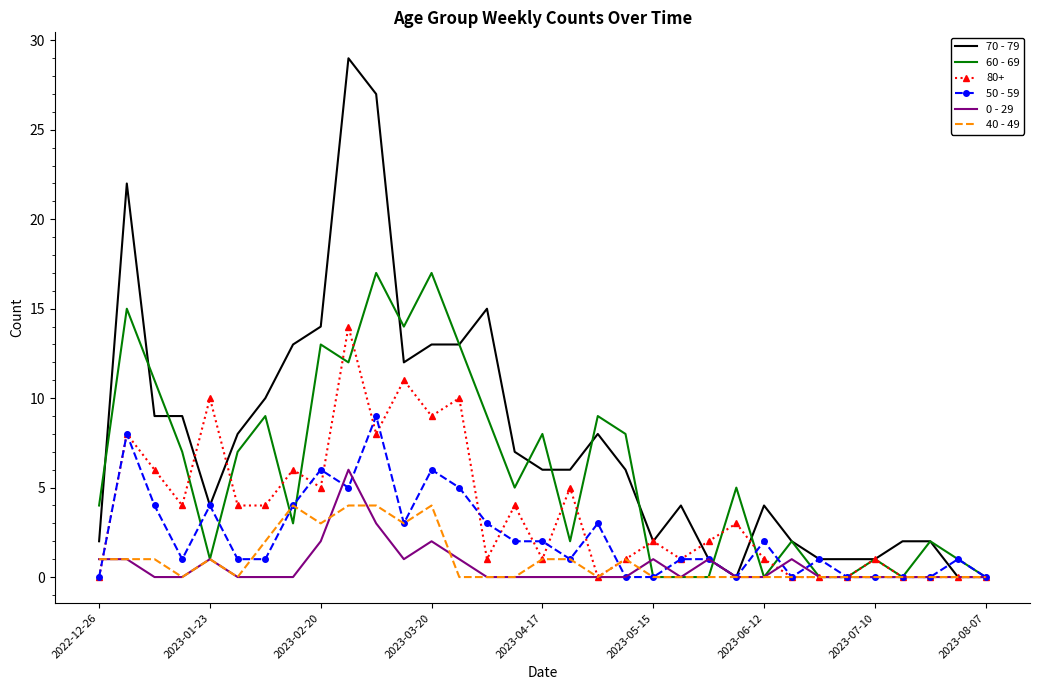

What is the difference between the maximum and second lowest values in the 70 - 79 series?

29